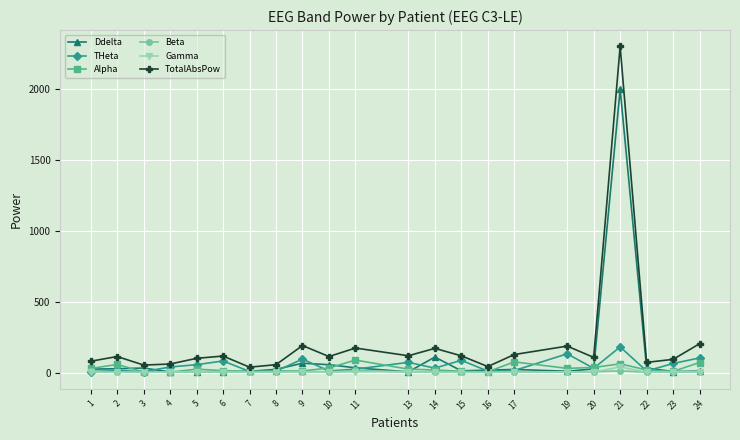

How many data points in THeta are less than 32?

11